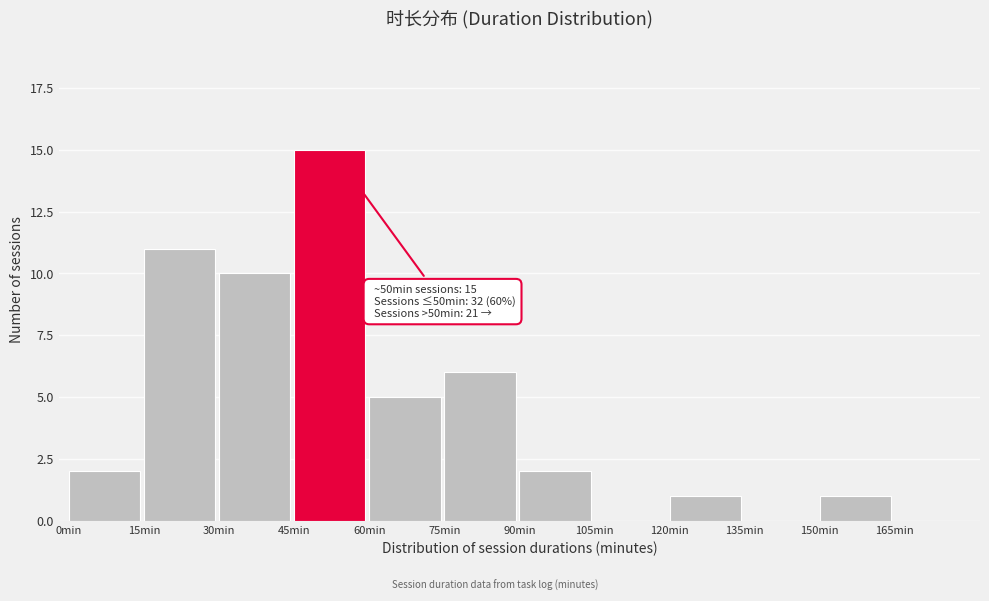

Which range on the x-axis has the tallest bar?

45 to 60